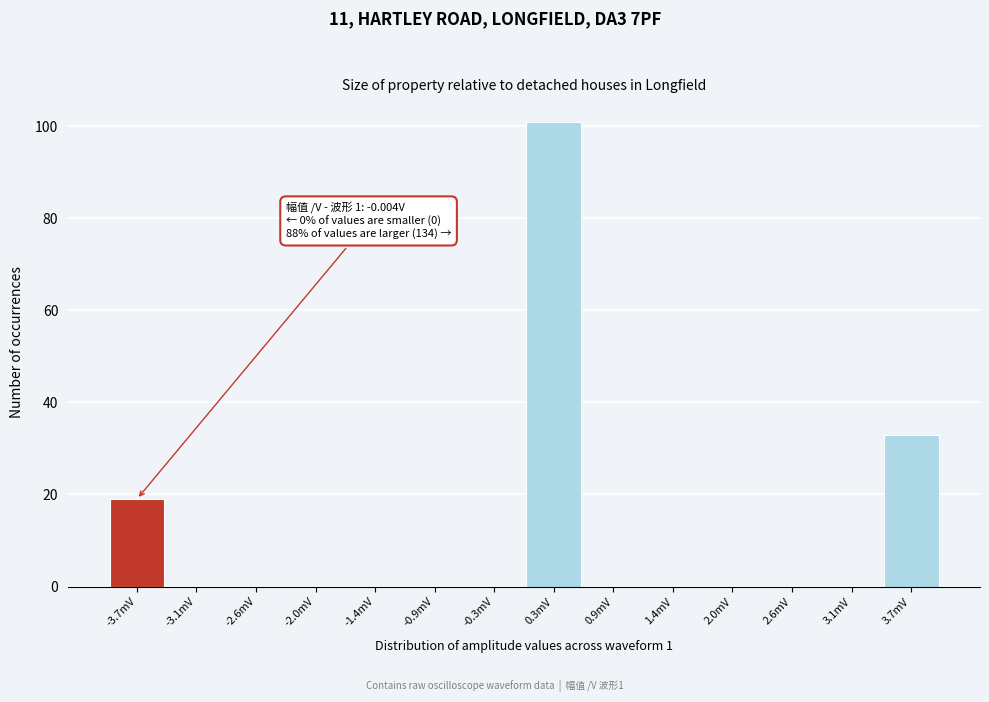

Reading right to left, transcribe all the data shown in this chart.

3.7mV=33	3.1mV=0	2.6mV=0	2.0mV=0	1.4mV=0	0.9mV=0	0.3mV=101	-0.3mV=0	-0.9mV=0	-1.4mV=0	-2.0mV=0	-2.6mV=0	-3.1mV=0	-3.7mV=19